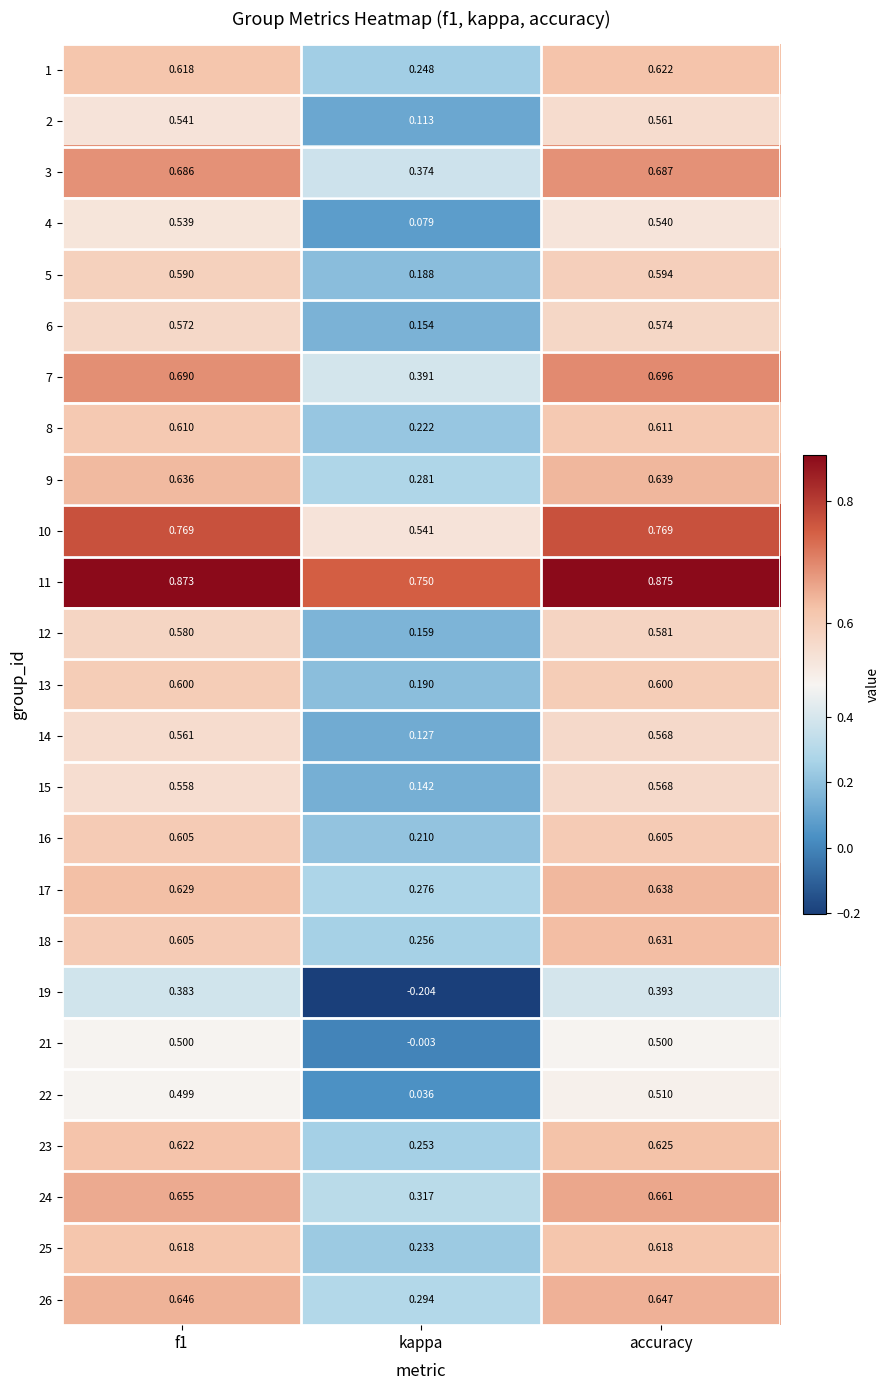

Where is 1 nearest to the value 0?

kappa